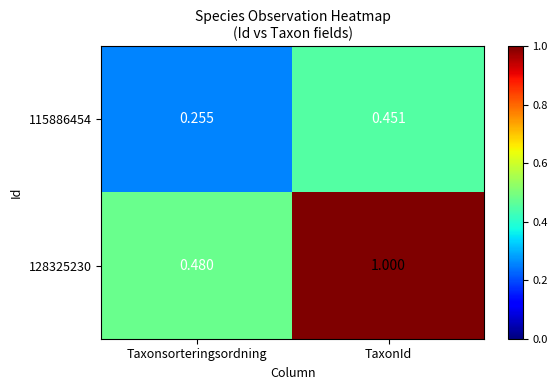

At which label is 128325230 closest to 0?

Taxonsorteringsordning